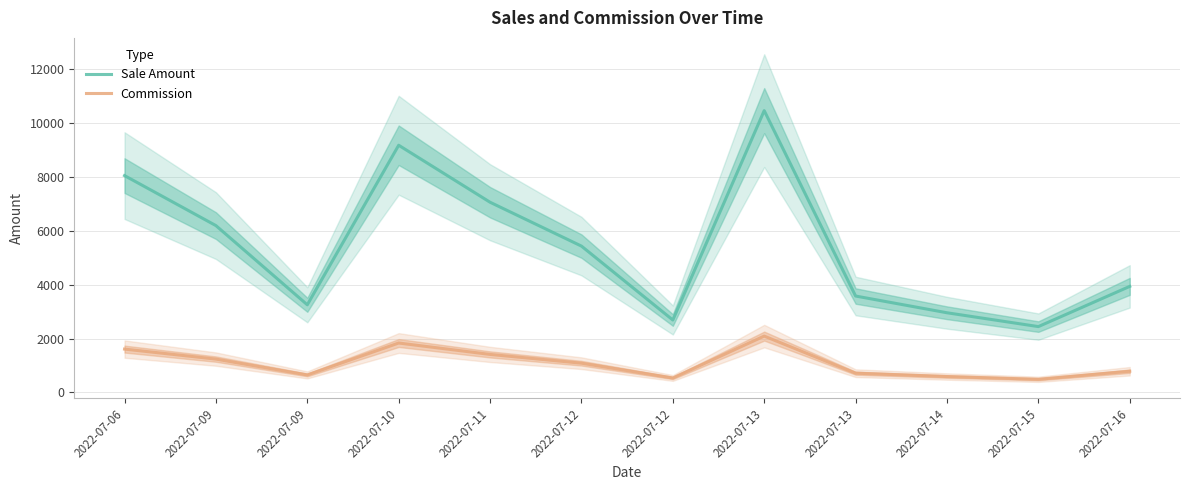

Where is the first local minimum for Commission?

2022-07-09